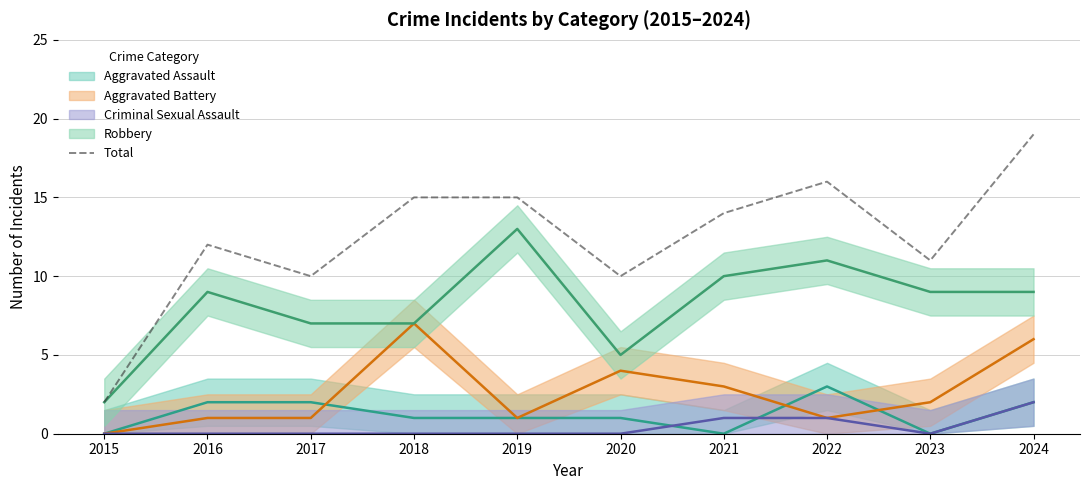

At which label does Total reach its peak?

2024